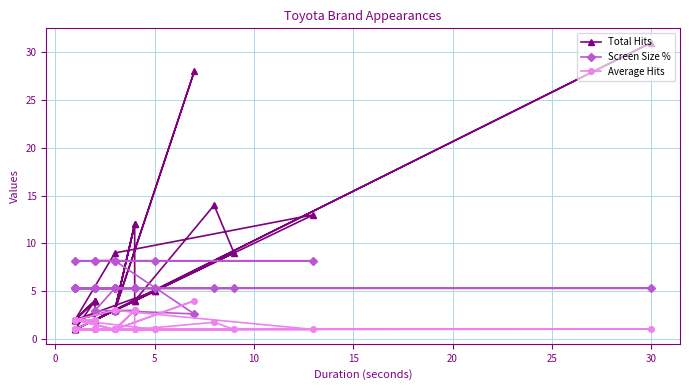

How many distinct data groups are displayed?

3